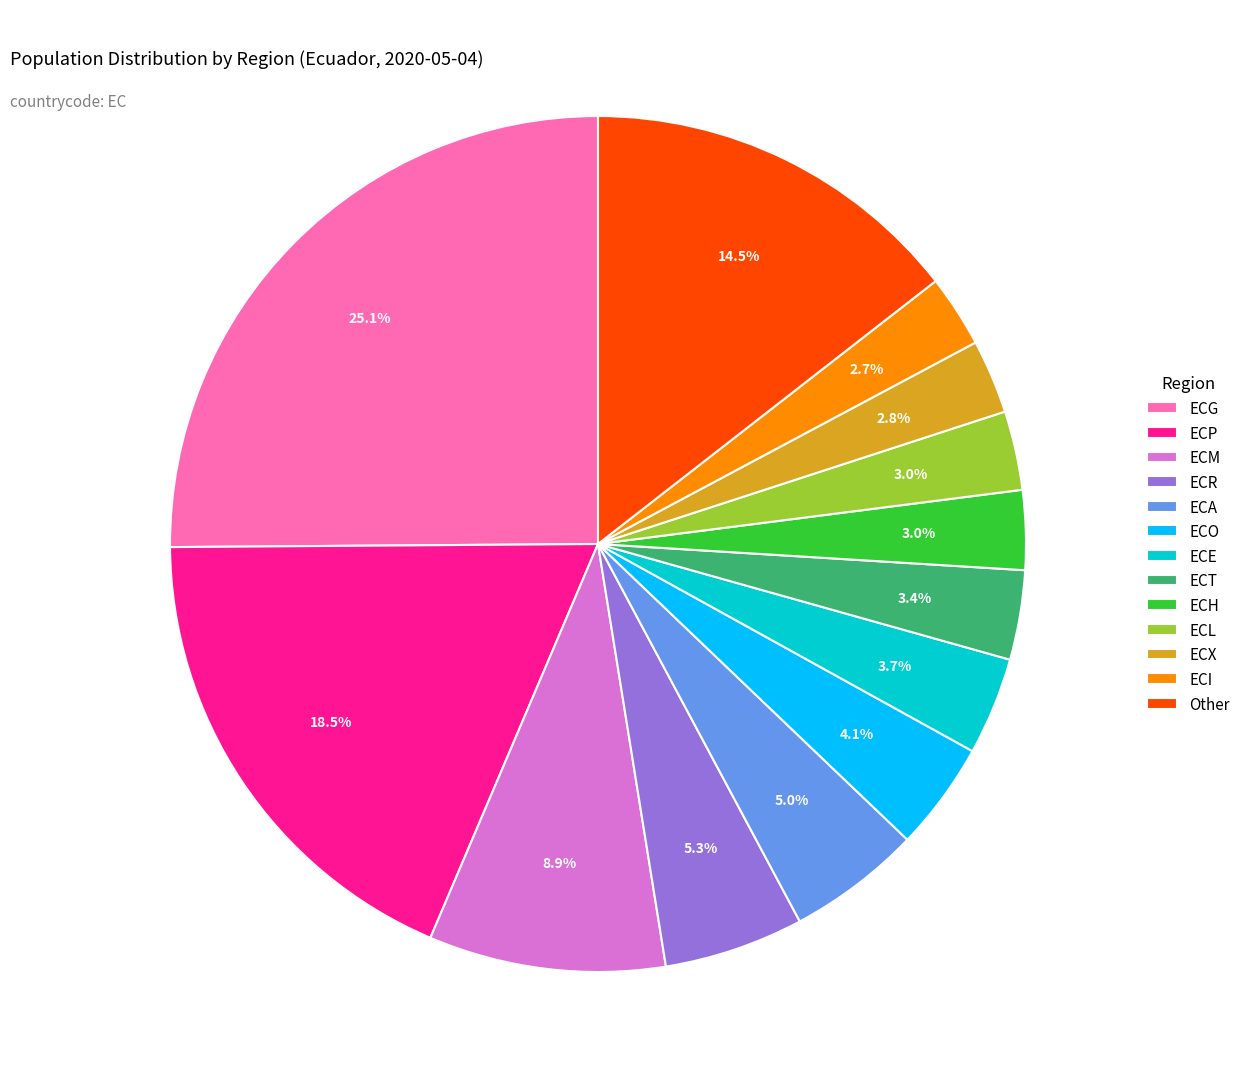

Which slice is the largest?

ECG